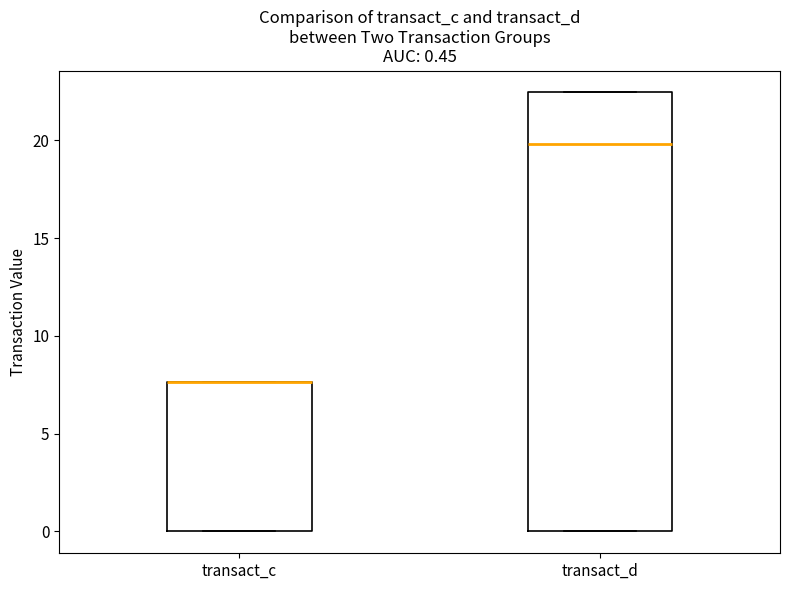

Which box is the tallest, from its lower edge to its upper edge?

transact_d